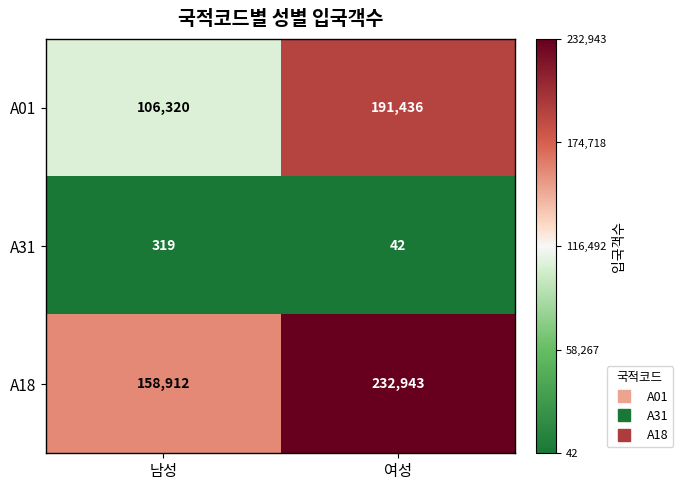

What is the approximate value of A31 at 여성?

42